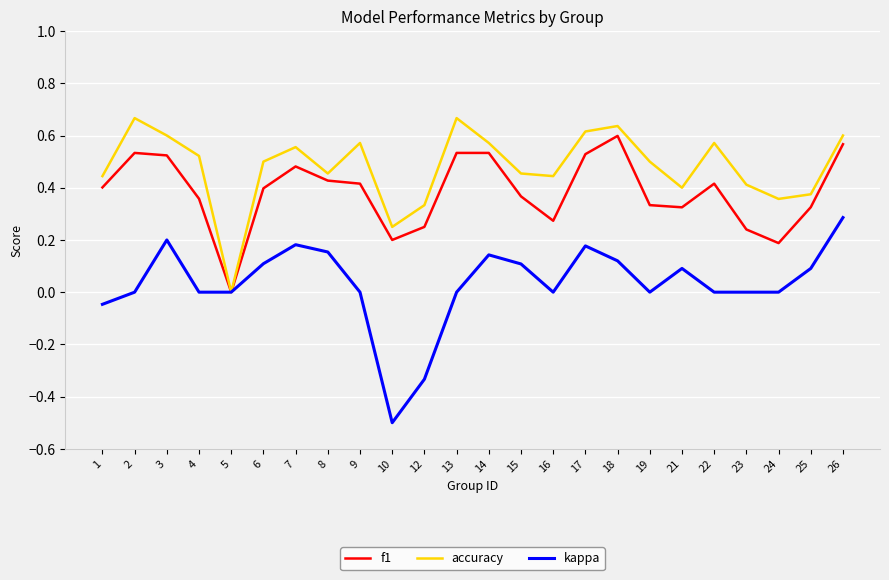

Rank the series by their maximum value, from lowest to highest.

kappa, f1, accuracy